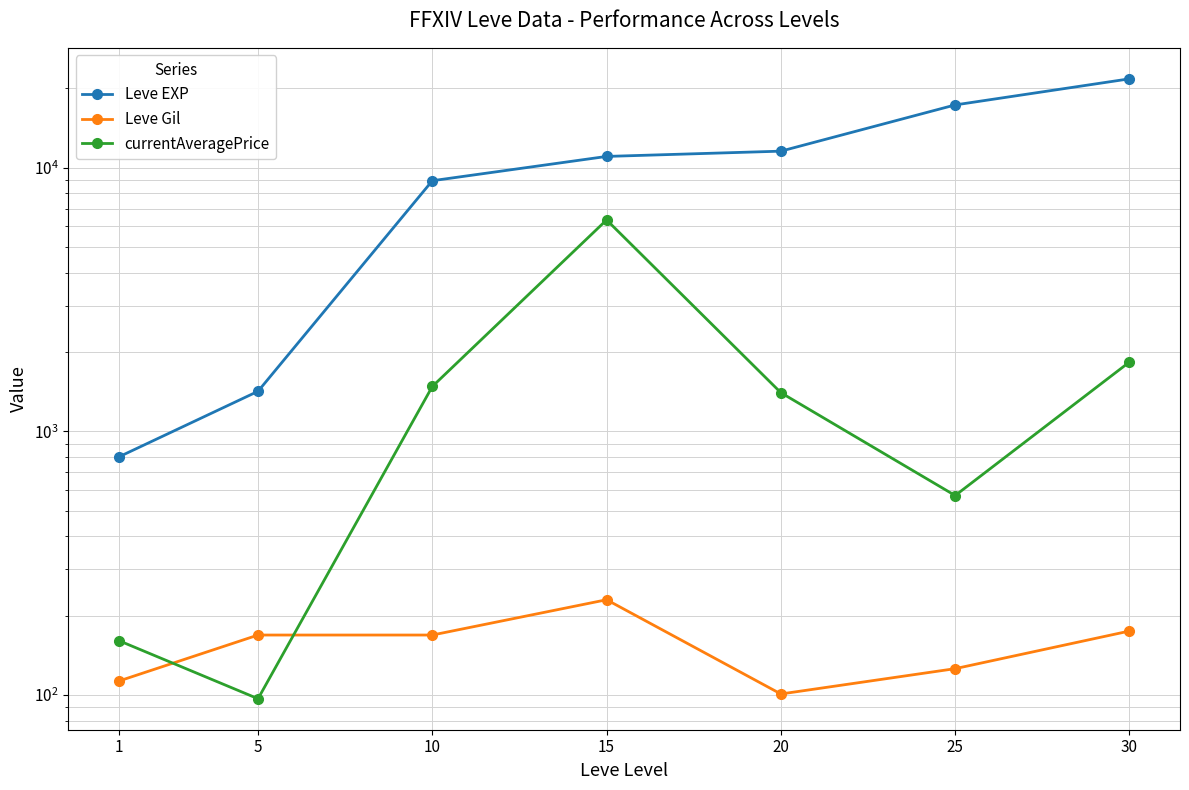

Reading right to left, transcribe all the data shown in this chart.

Leve EXP: 30=21740.0	25=17310.0	20=11560.0	15=11040.0	10=8930.0	5=1420.0	1=800.0
Leve Gil: 30=175.0	25=126.0	20=101.0	15=230.0	10=169.0	5=169.0	1=113.0
currentAveragePrice: 30=1833.3	25=571.4	20=1402.6	15=6340.3	10=1480.8	5=96.9	1=161.1